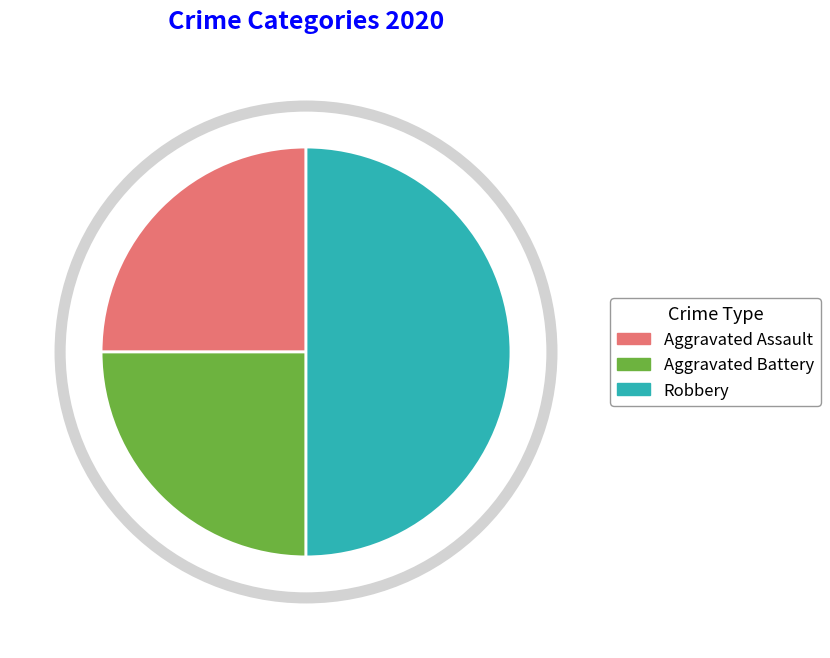

To the nearest percent, what is the difference between the largest and smallest slice percentages?

25%